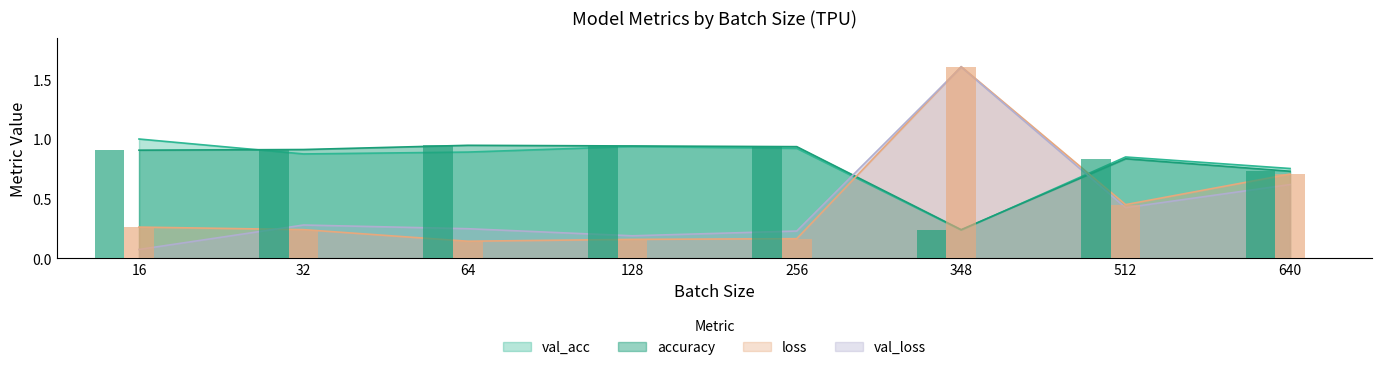

What is the maximum value for val_acc?

1.0